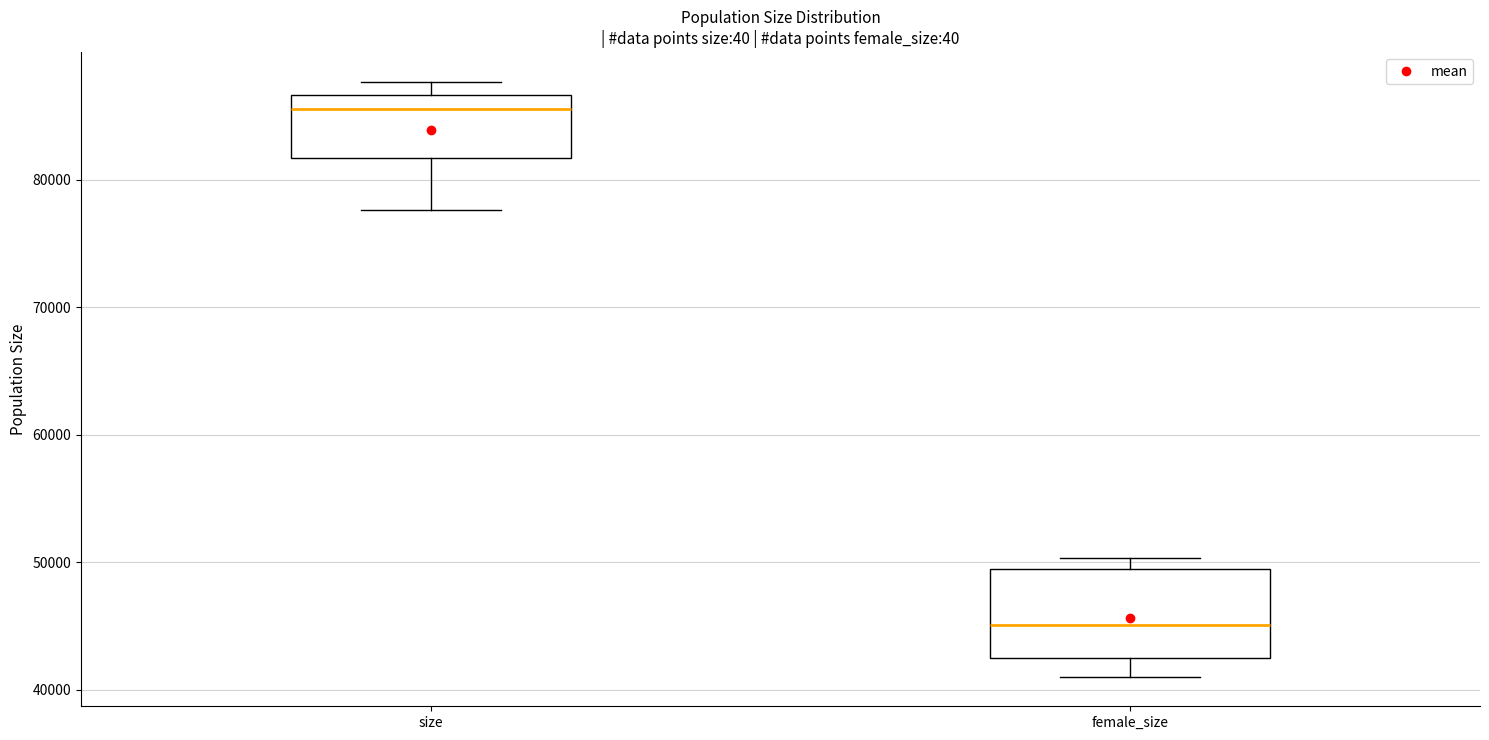

Reading left to right, transcribe this box plot: for each box, give where its median line is, the range the box spans, and where its two whiskers end, as read against the y-axis. The values are not printed on the chart, so give them approximately, as read against the axis.

size: median 86000, box 82000 to 87000, whiskers 78000 to 88000
female_size: median 45000, box 42000 to 50000, whiskers 41000 to 50000 (just above the box's upper edge)